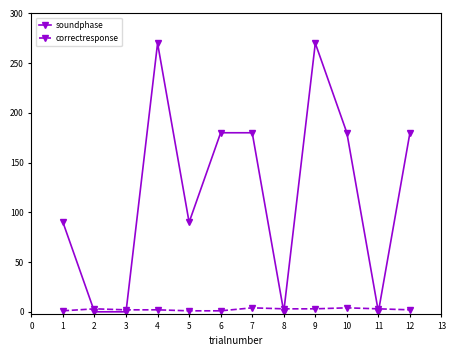

List the series in order of their overall mean, lowest first.

correctresponse, soundphase